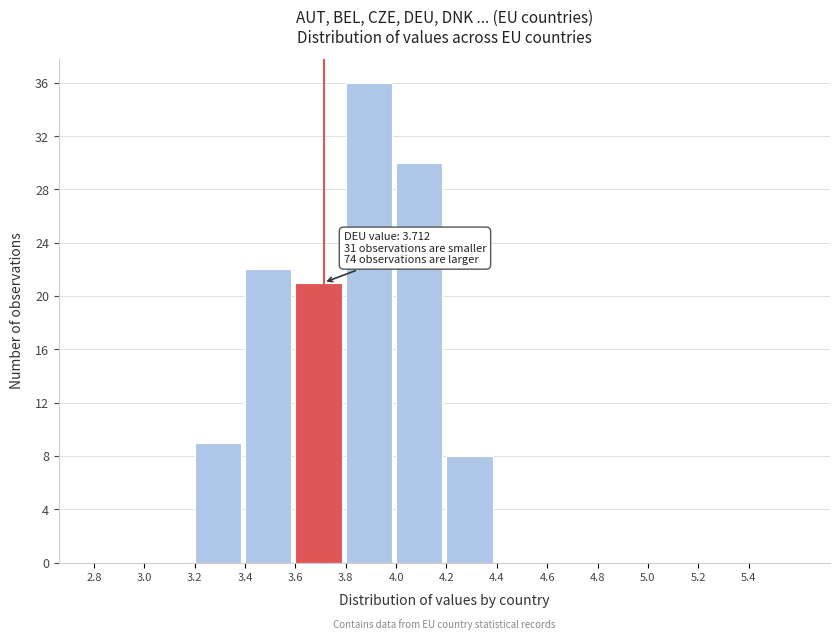

Over which range of the x-axis is the bar tallest?

3.8 to 4.0